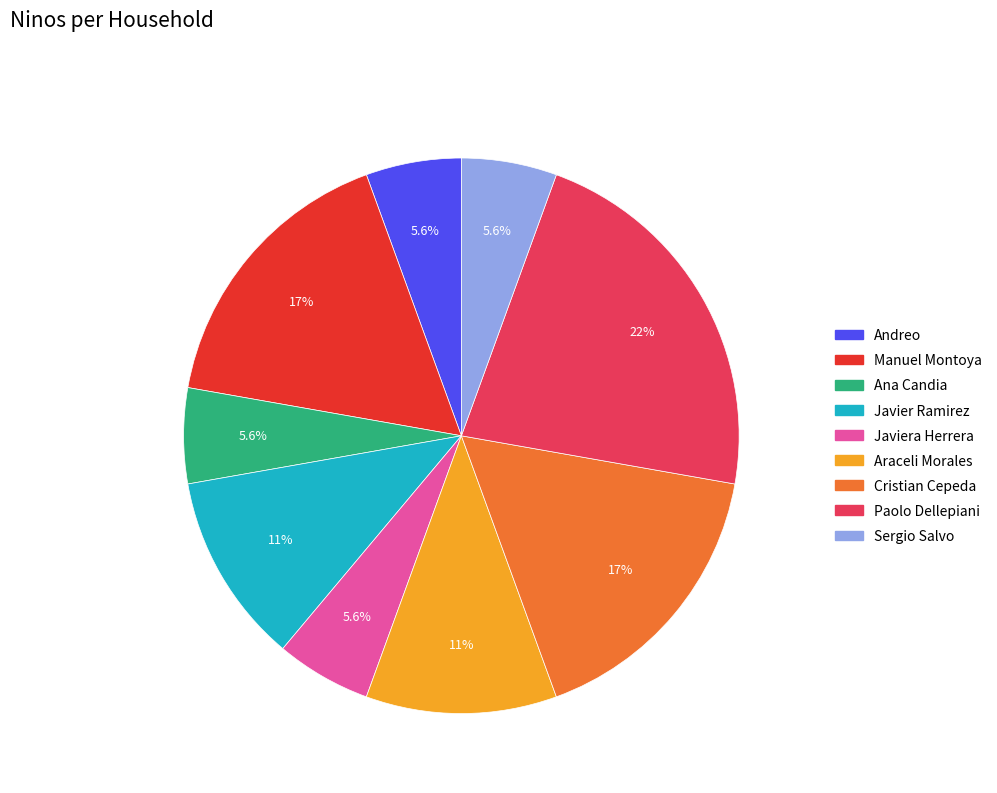

Is there a majority slice in this chart?

No